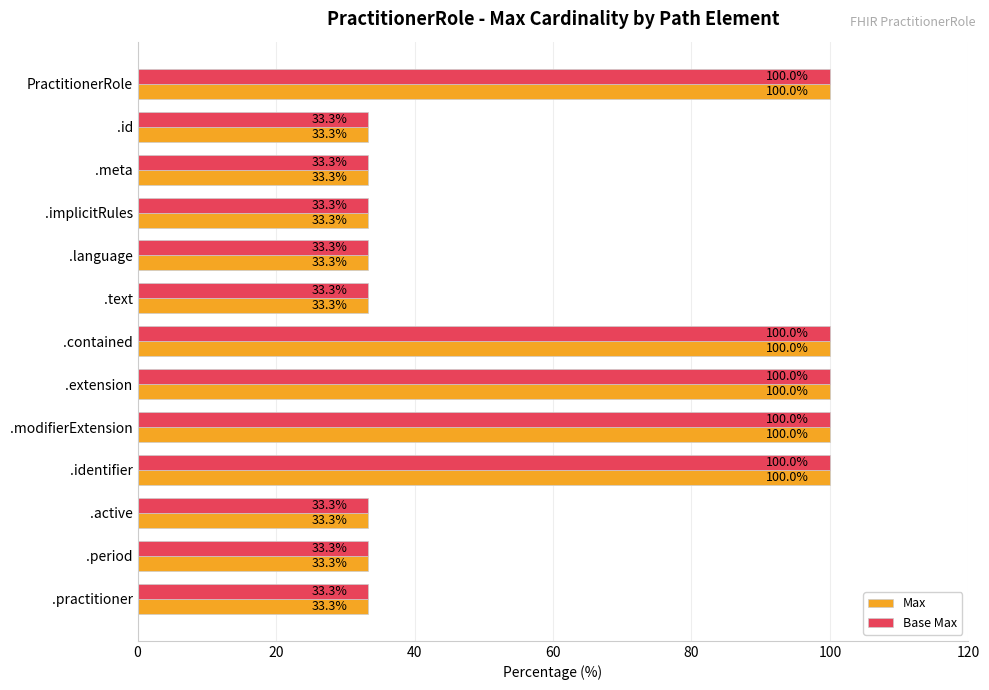

At how many categories does at least one series exceed 75?

5